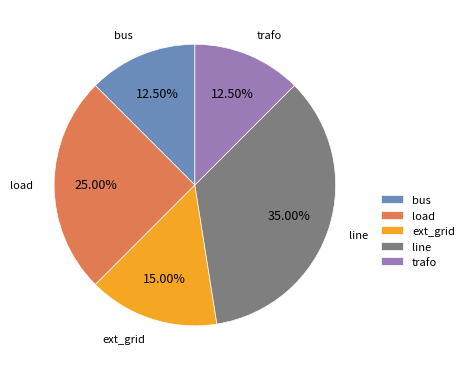

Combined, what portion of the pie is line and ext_grid?

50.0%